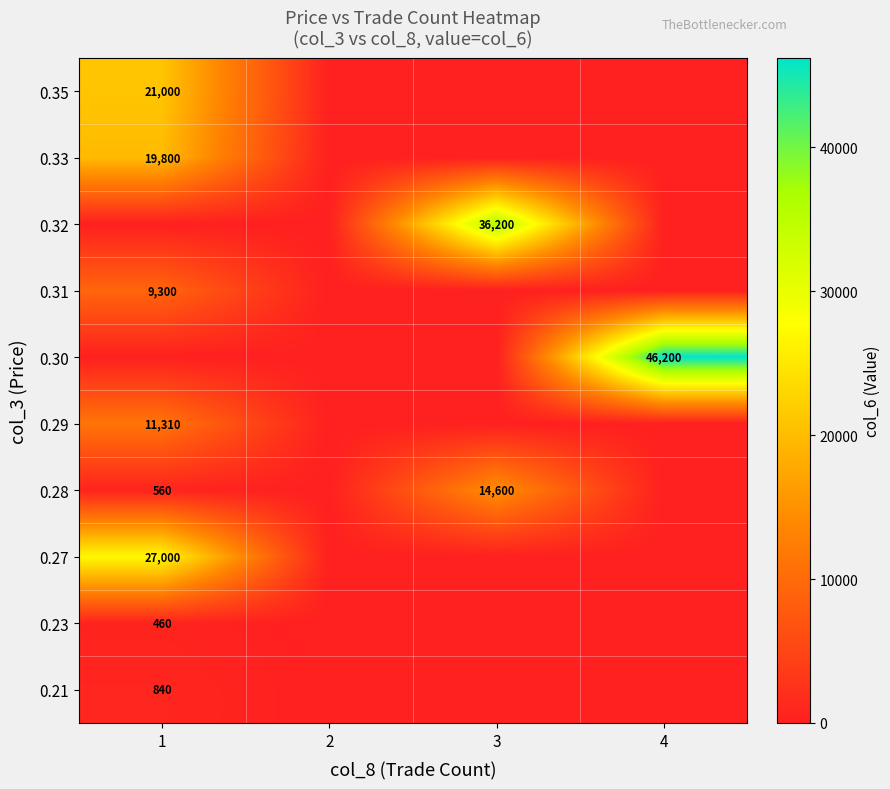

Is it true that 0.23 equals 460 at 1?

True